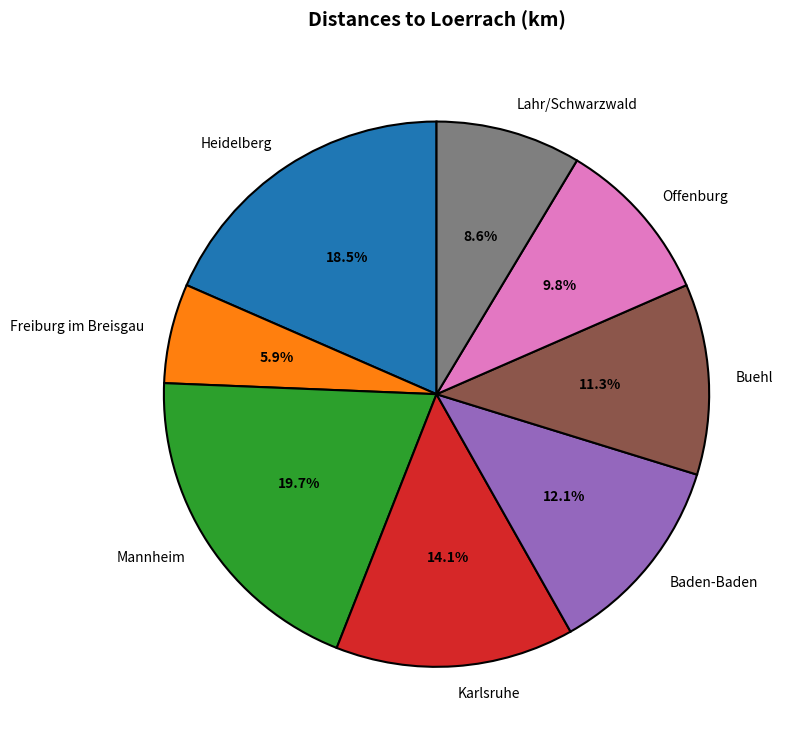

What percentage is the Baden-Baden slice, to the nearest percent?

12%